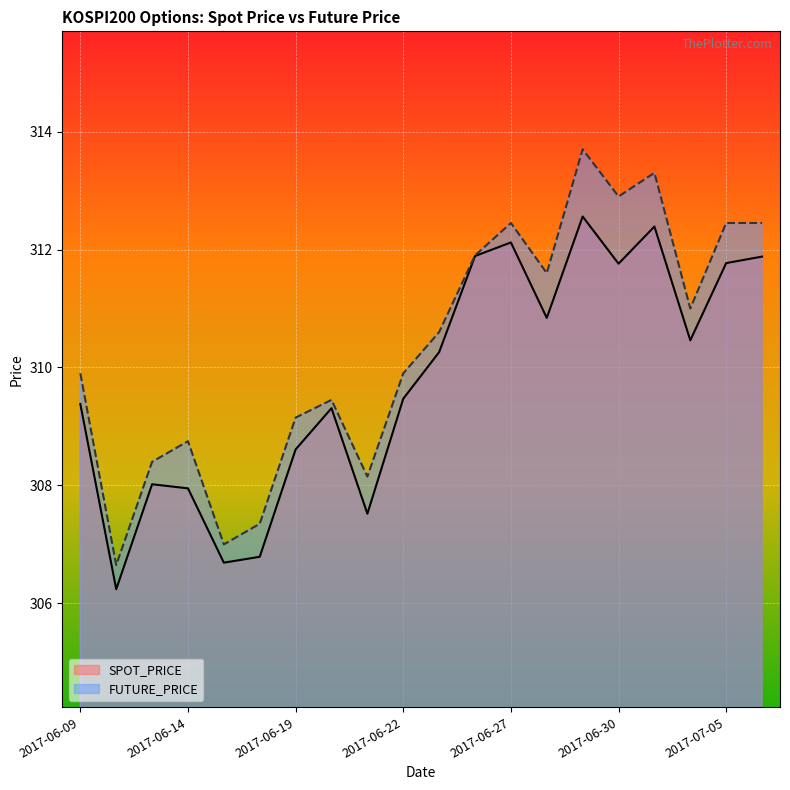

True or false: FUTURE_PRICE and SPOT_PRICE intersect in this chart.

False